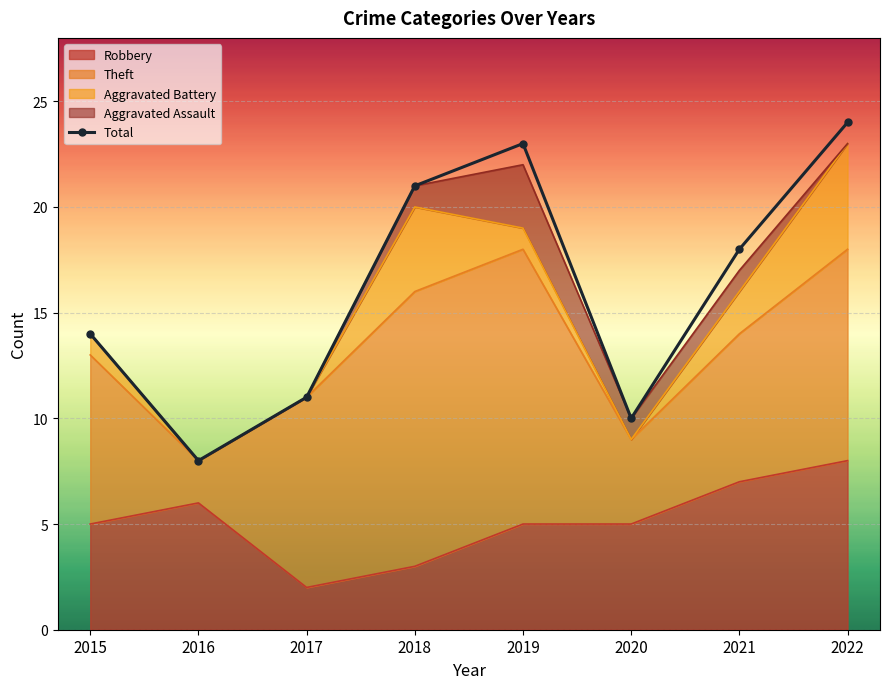

How many data points are less than 18?

4